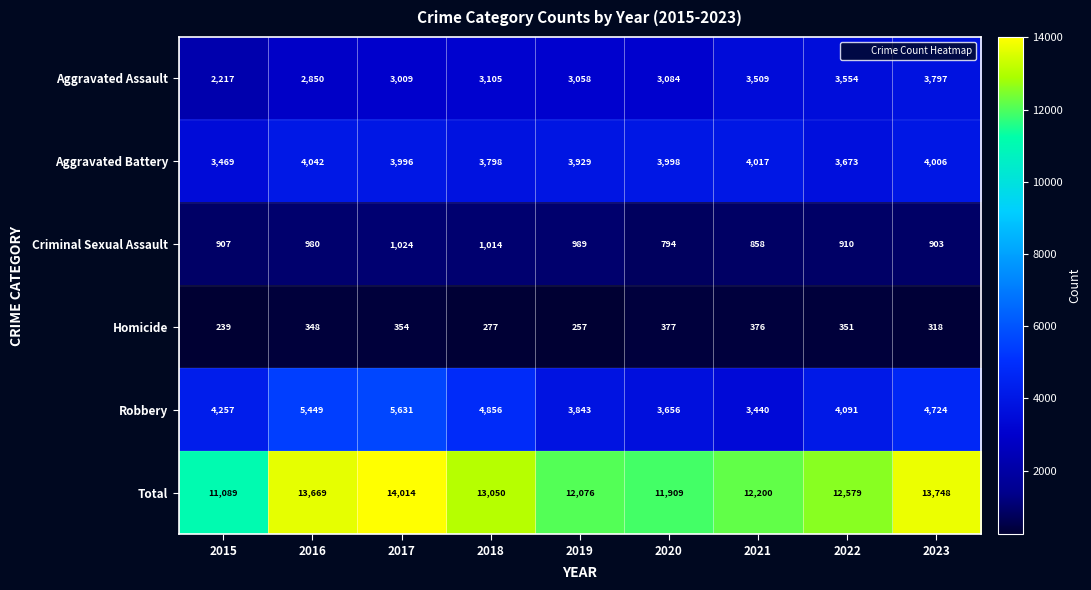

Between 2021 and 2022, which series saw the biggest shift?

Robbery